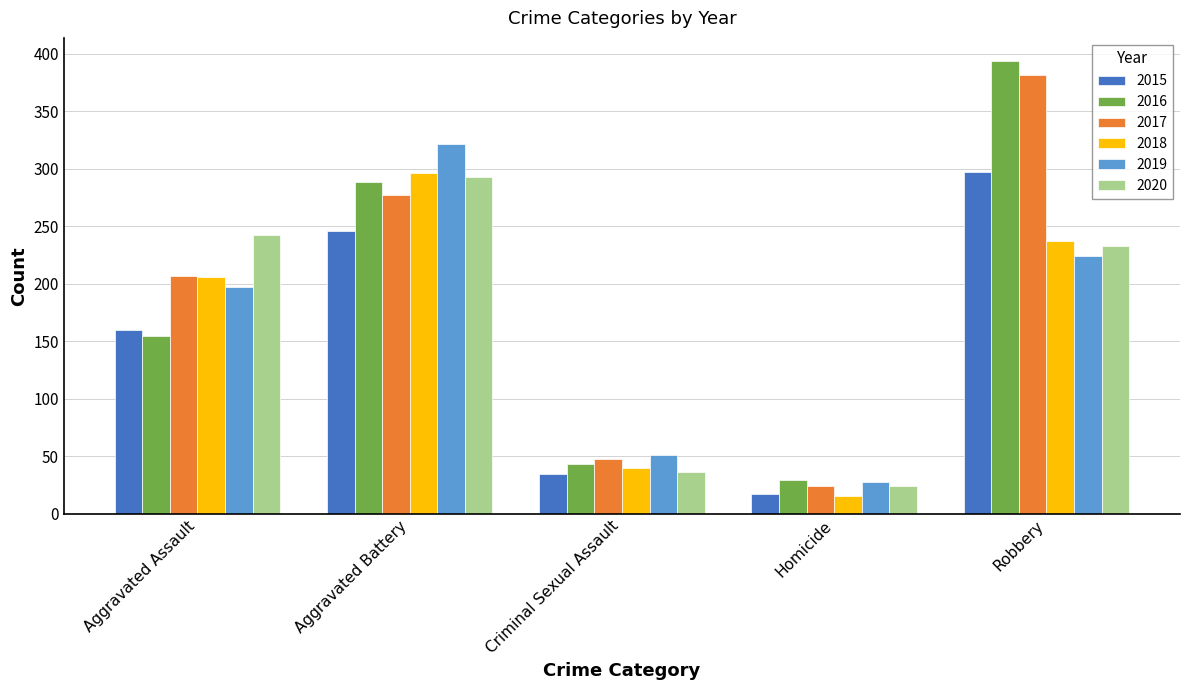

Rank the categories by 2015 value from lowest to highest.

Homicide, Criminal Sexual Assault, Aggravated Assault, Aggravated Battery, Robbery